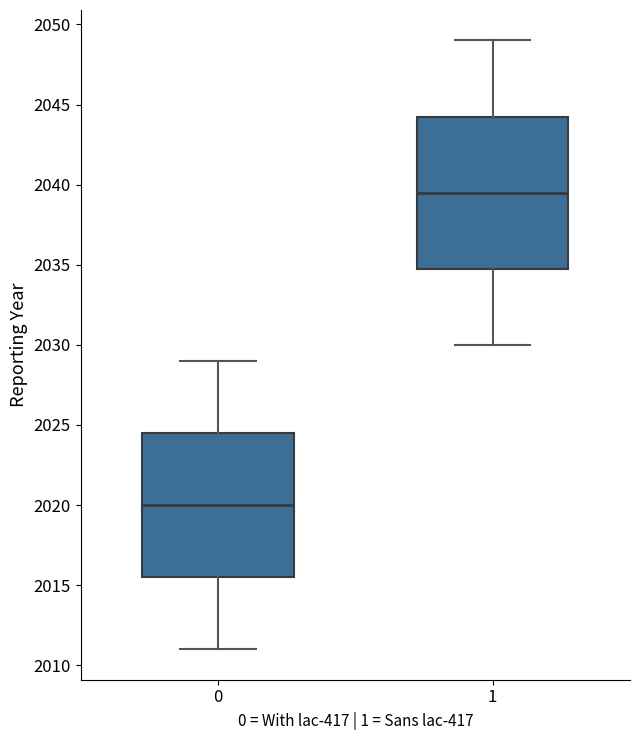

Which box's median line is the highest?

1